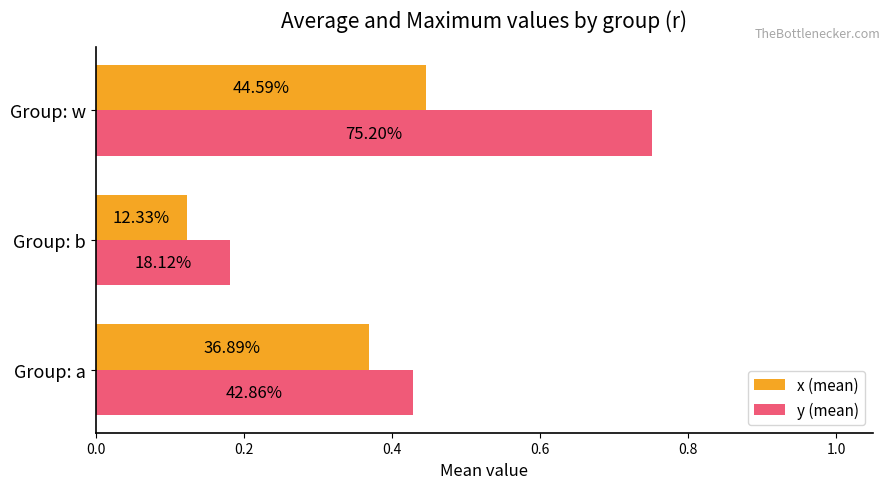

Rank the series by their maximum value, from lowest to highest.

x (mean), y (mean)